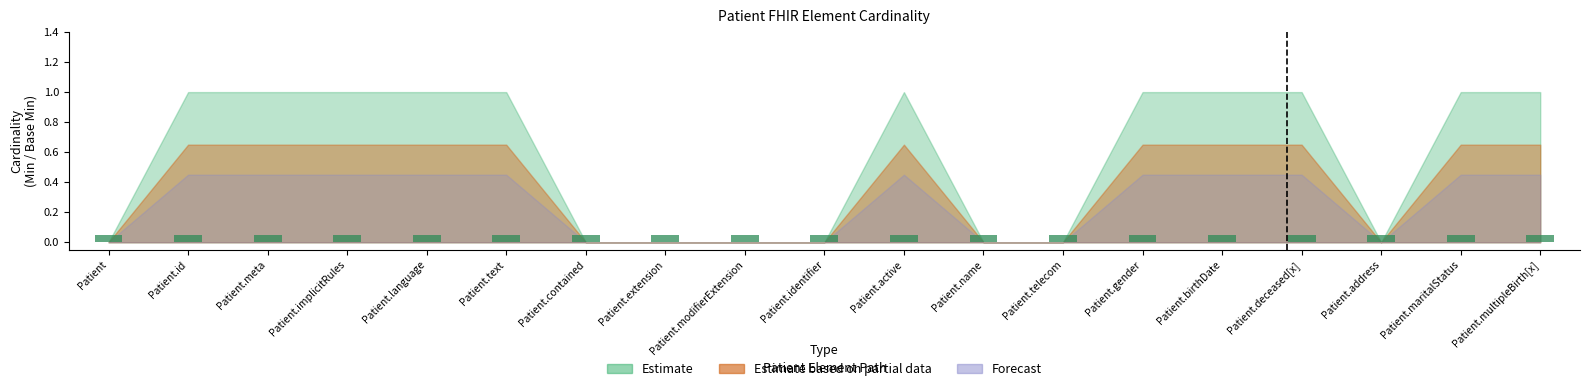

What is the spread (max minus min) of values at Patient.implicitRules?

1